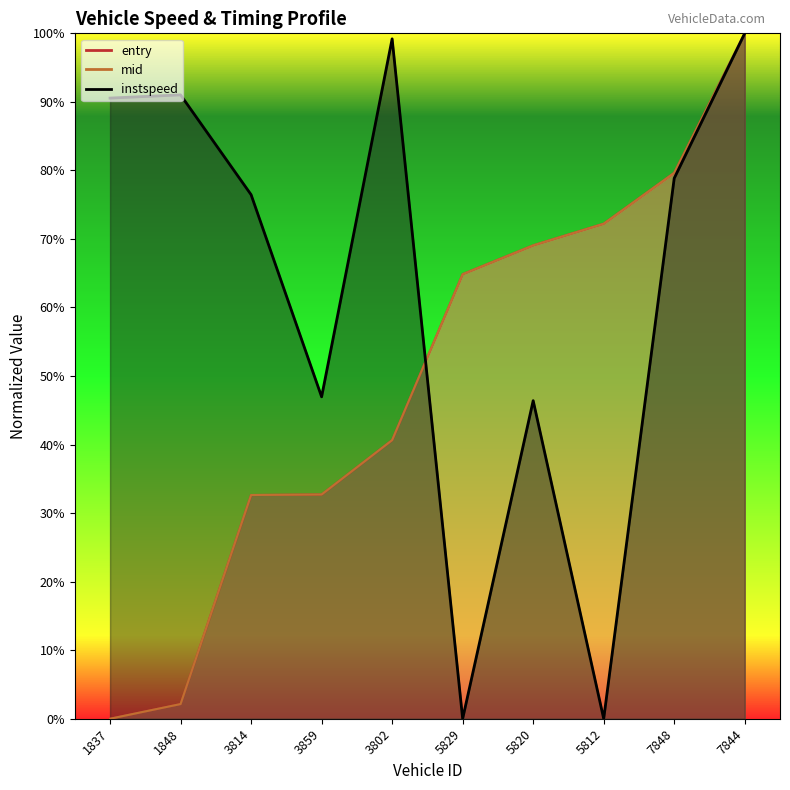

Between which two adjacent categories do mid and entry first intersect?

3802 and 5829